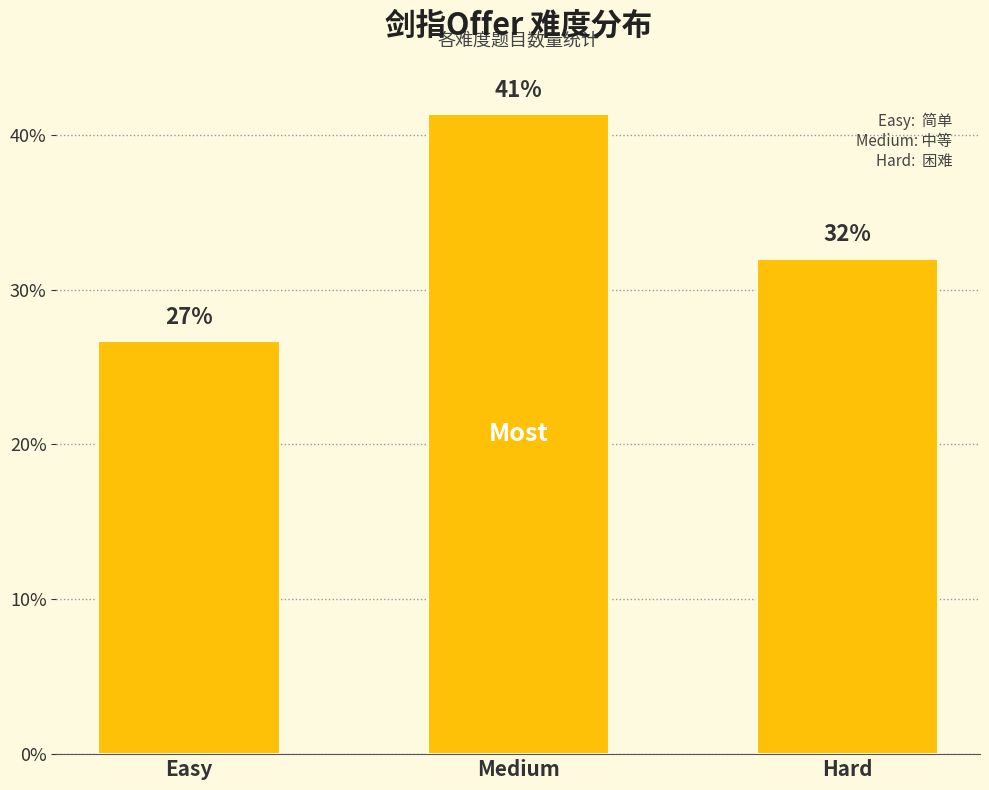

What value does the data have at Medium?

41.3